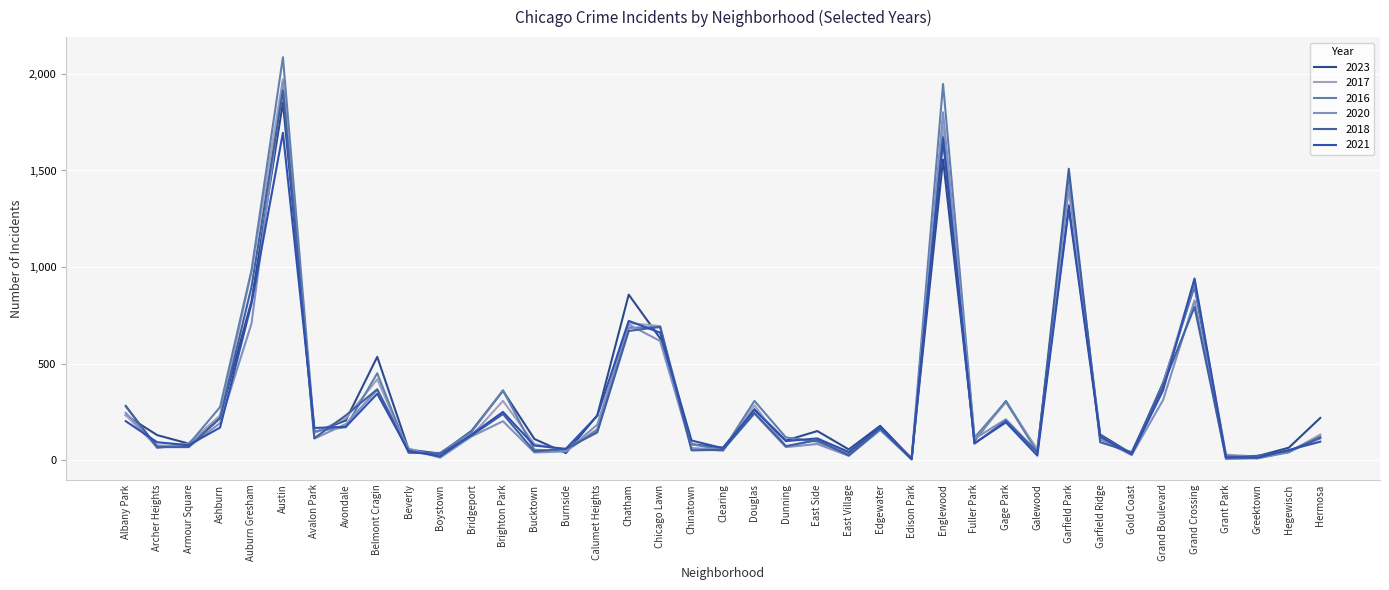

What is the difference between the maximum and minimum values in the 2020 series?

1954